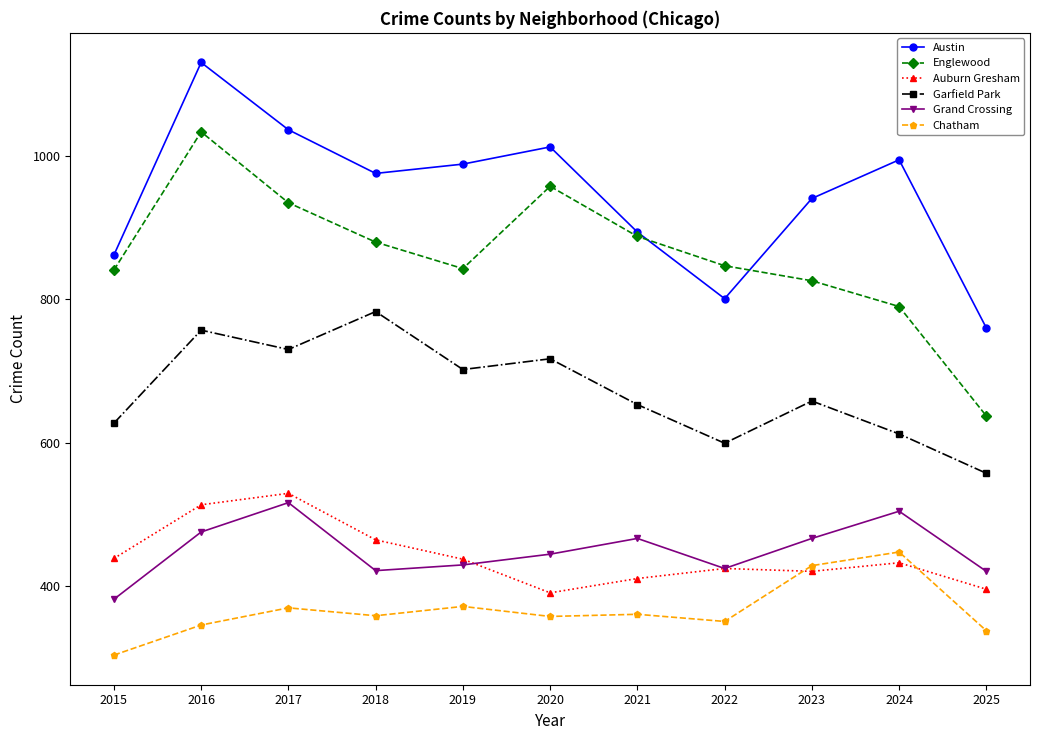

True or false: Garfield Park and Grand Crossing cross at least once.

False